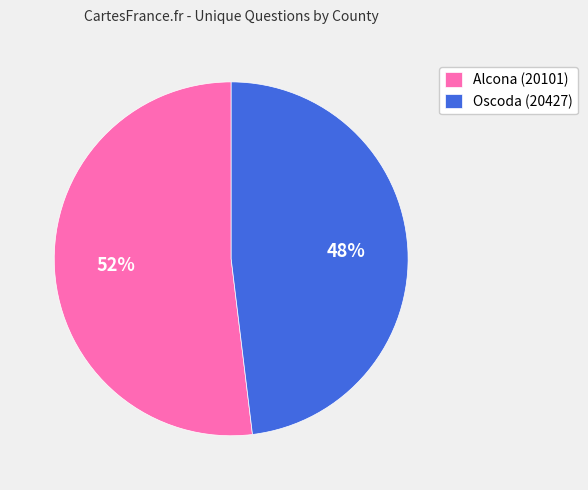

Is there a majority slice in this chart?

Yes